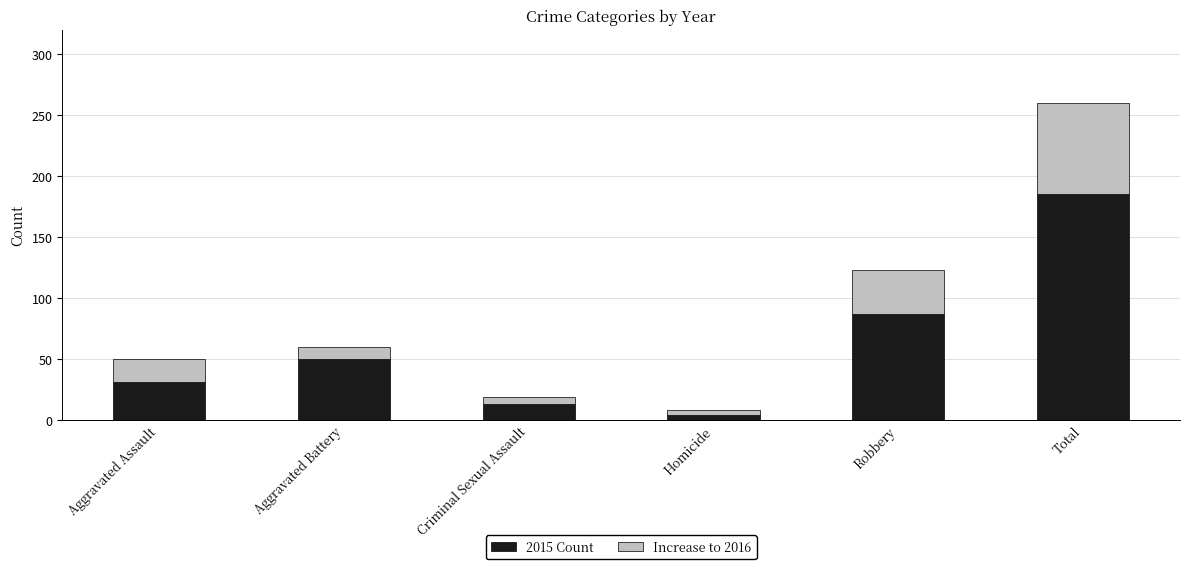

Which category has the highest value in the 2015 Count series?

Total